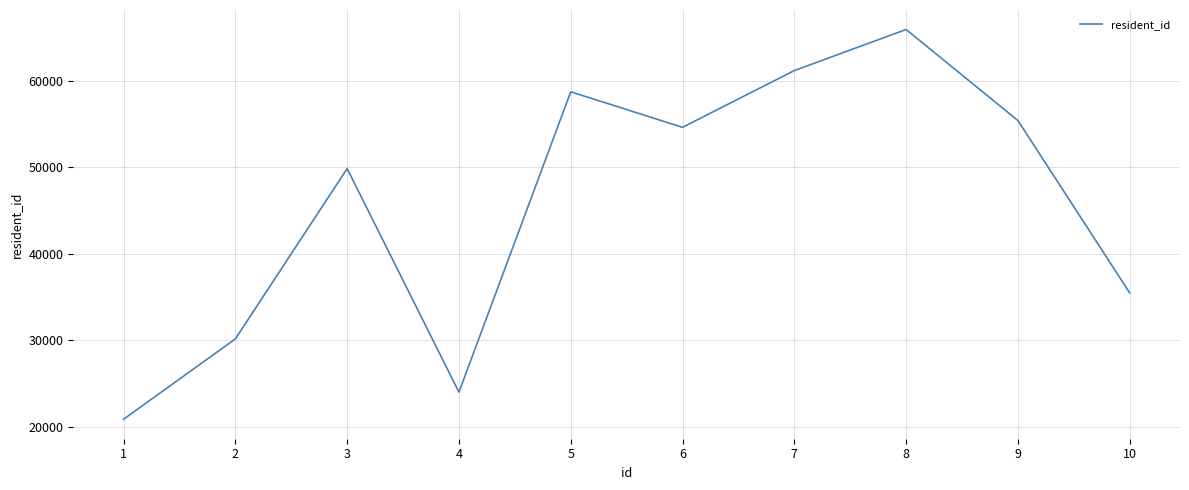

Where is the data nearest to the value 43390?

3